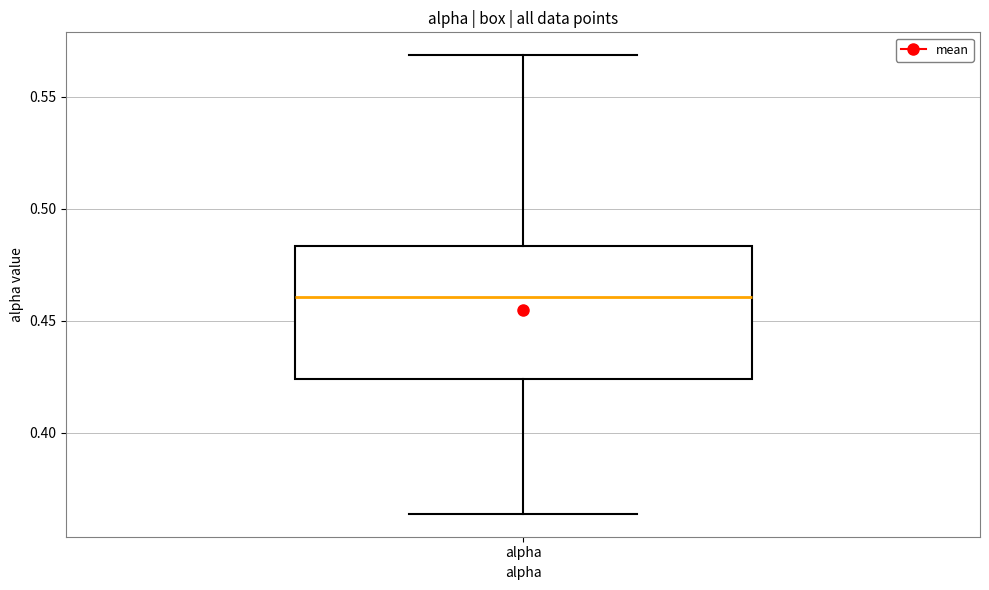

Transcribe this box plot: give where the median line is, the range the box spans, and where the two whiskers end, as read against the y-axis. The values are not printed on the chart, so give them approximately, as read against the axis.

median 0.460, box 0.425 to 0.485, whiskers 0.365 to 0.570